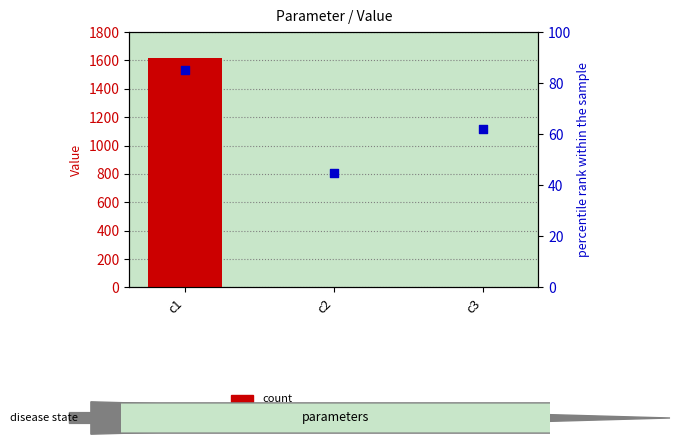

Which series has the largest total across all categories?

count